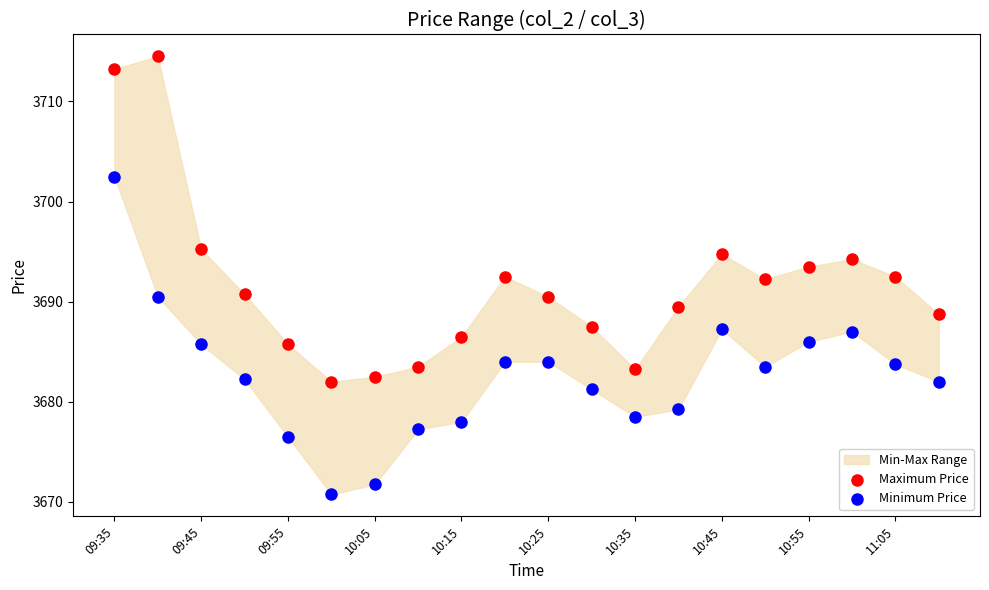

Which series reaches the minimum Y coordinate?

Minimum Price